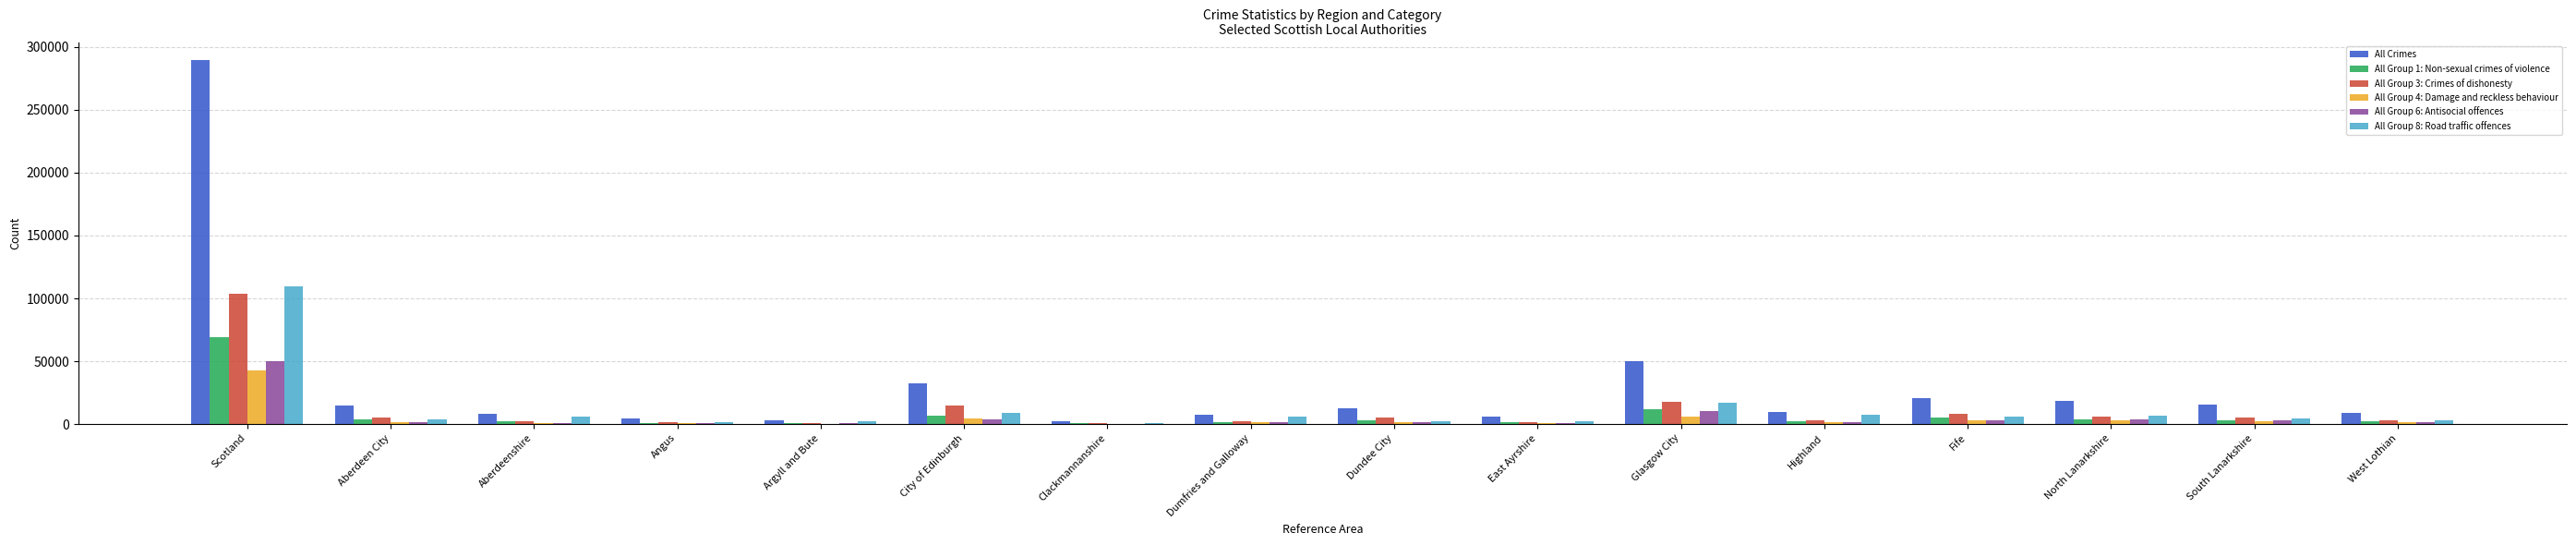

What is the highest value of the All Crimes series?

289362